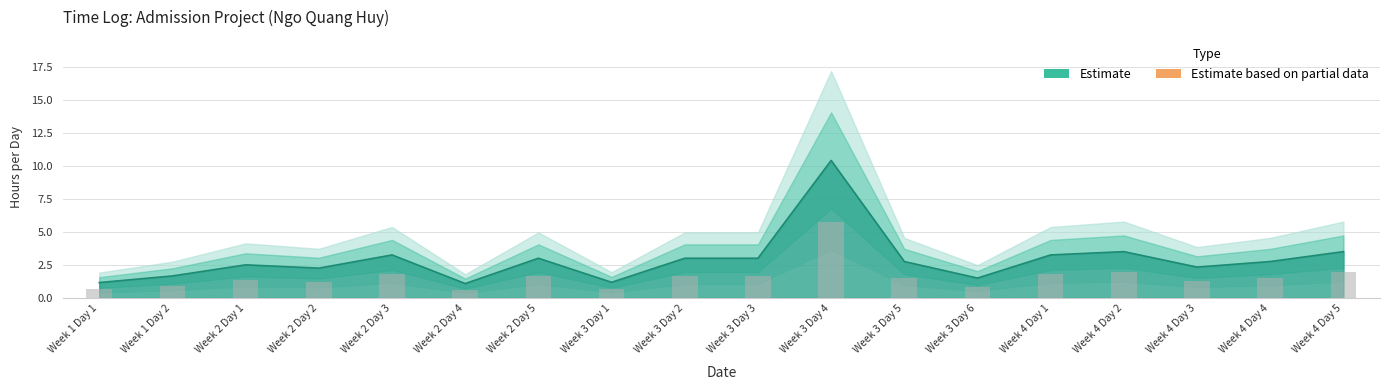

Rank the categories by value from highest to lowest.

Week 3 Day 4, Week 4 Day 2, Week 4 Day 5, Week 2 Day 3, Week 4 Day 1, Week 2 Day 5, Week 3 Day 2, Week 3 Day 3, Week 3 Day 5, Week 4 Day 4, Week 2 Day 1, Week 4 Day 3, Week 2 Day 2, Week 1 Day 2, Week 3 Day 6, Week 3 Day 1, Week 1 Day 1, Week 2 Day 4